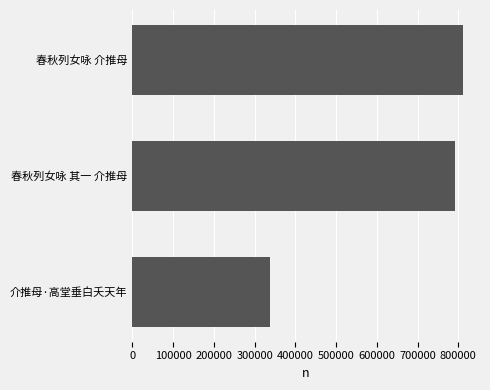

How many values are below 791024?

1